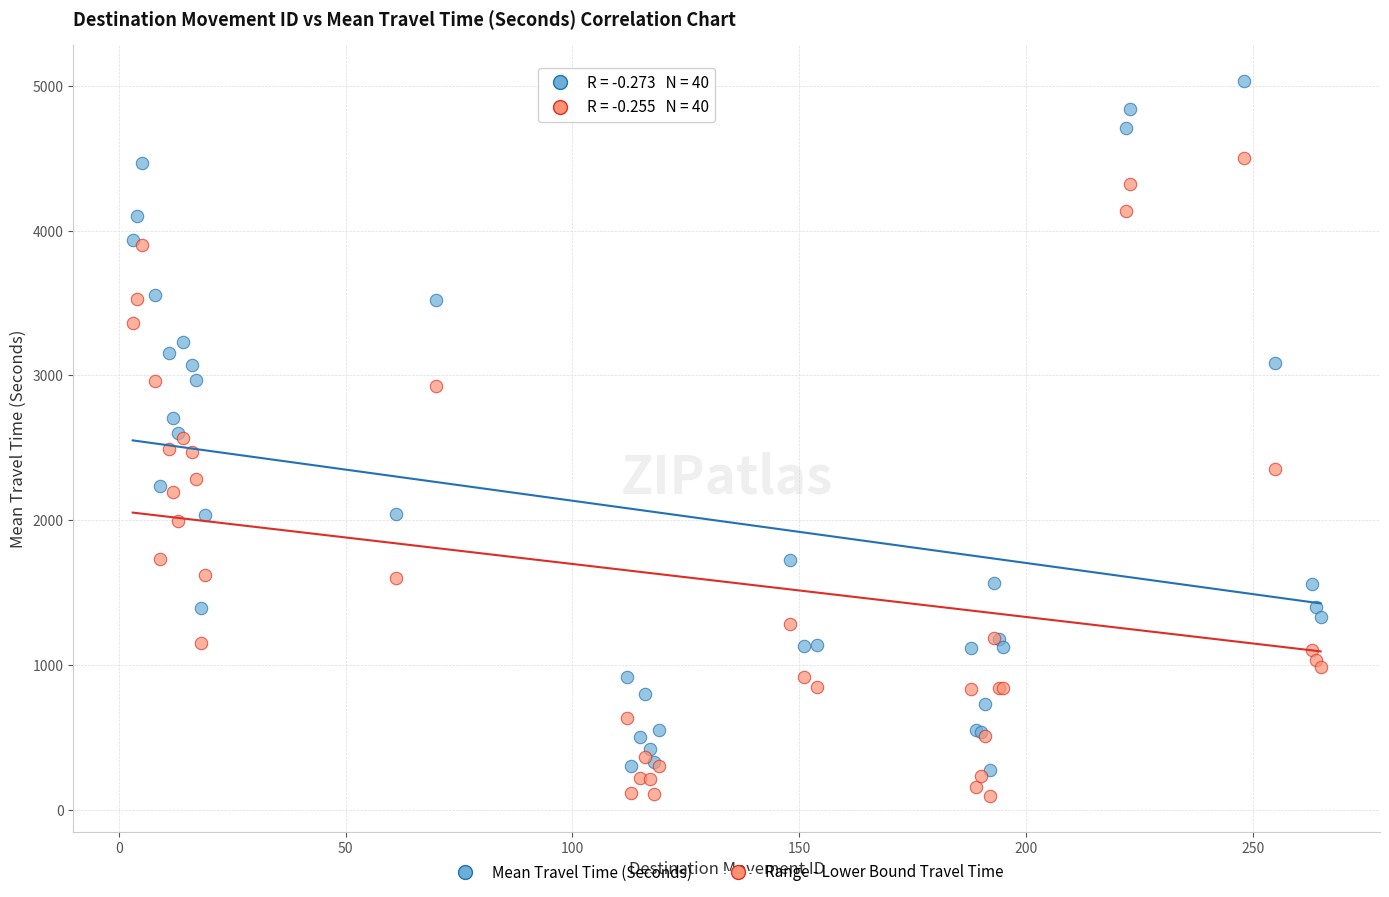

What are all the series names shown in the legend?

Mean Travel Time (Seconds), Range - Lower Bound Travel Time